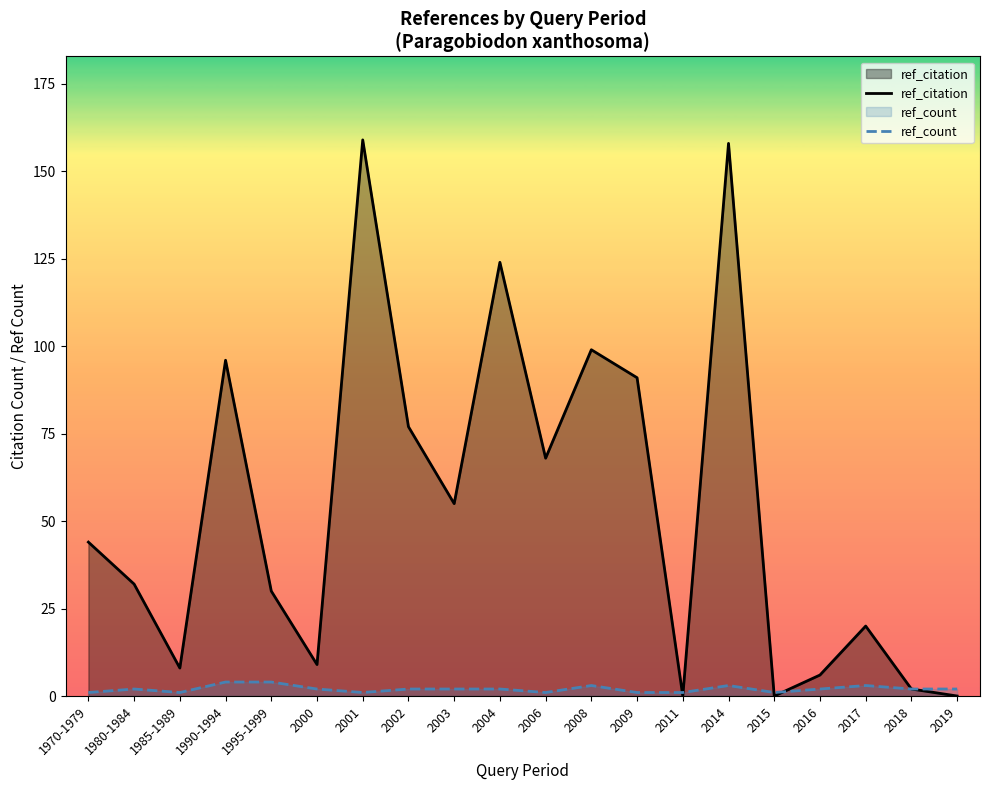

How many data points in ref_citation are less than 44?

10